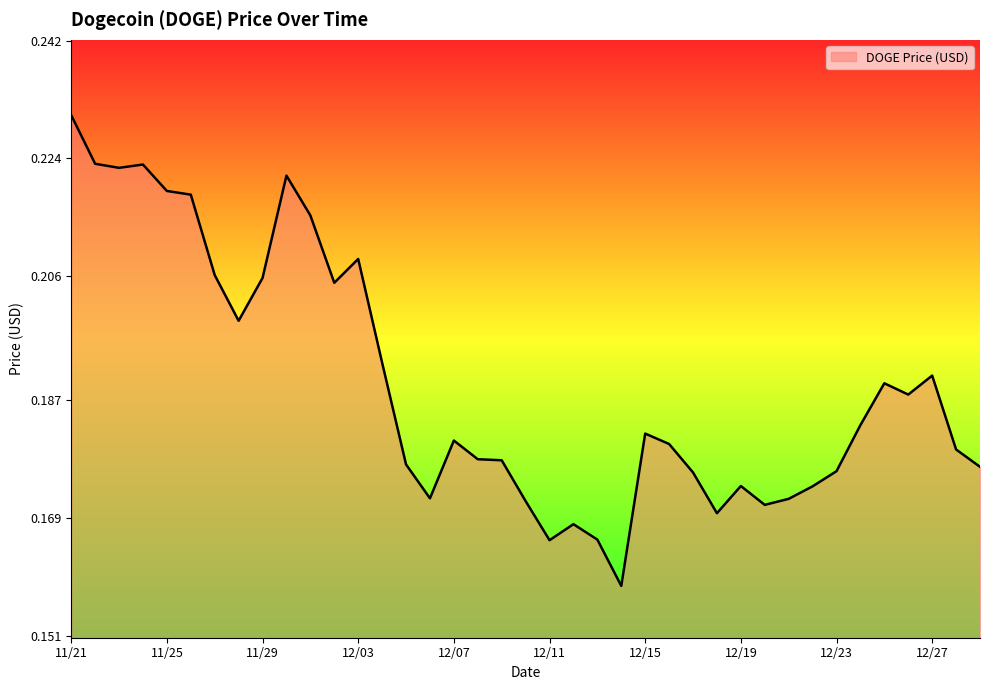

Is this an area chart (filled region under the line)?

Yes